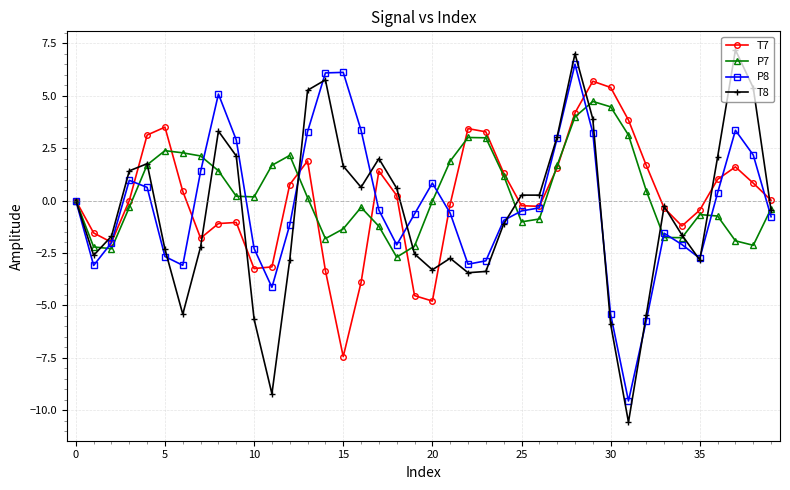

What is the maximum value shown in the chart?

7.2